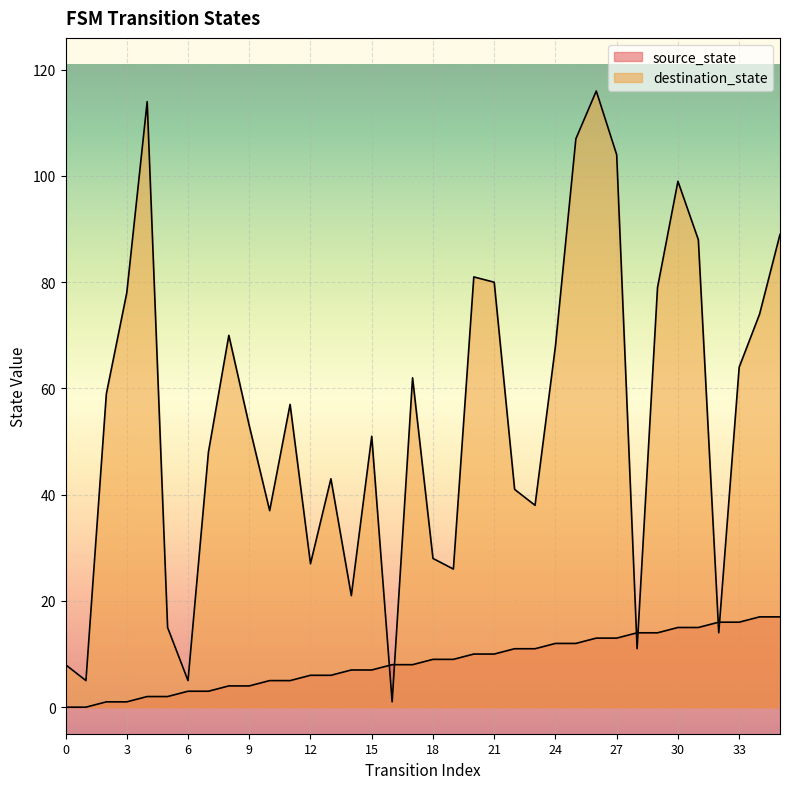

Rank the series by their maximum value, from lowest to highest.

source_state, destination_state